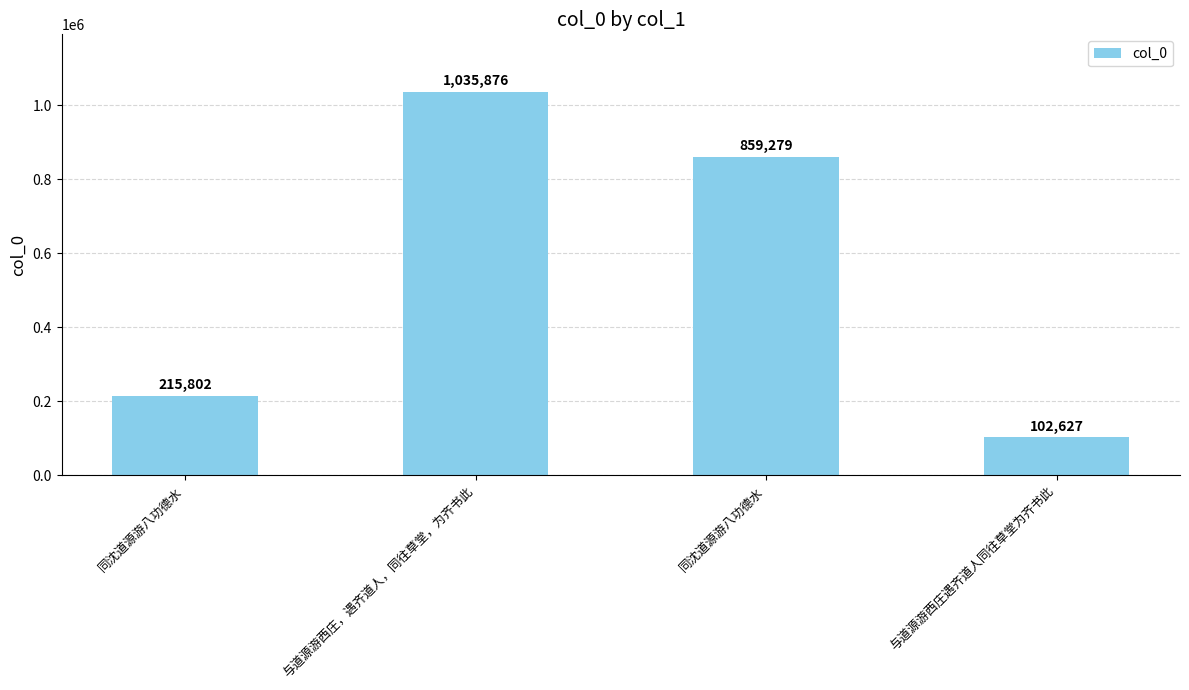

Rank the categories by value from highest to lowest.

与道源游西庄，遇齐道人，同往草堂，为齐书此, 同沈道源游八功德水, 同沈道源游八功德水, 与道源游西庄遇齐道人同往草堂为齐书此